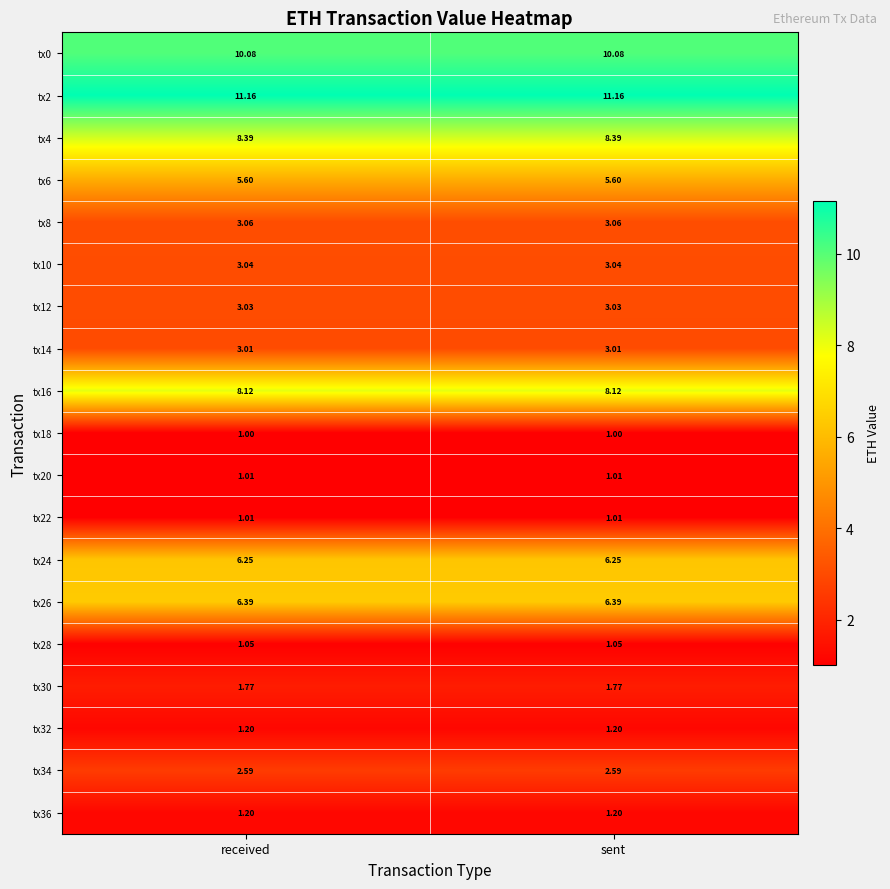

Is the value of tx32 at sent greater than the value of tx22 at sent?

Yes